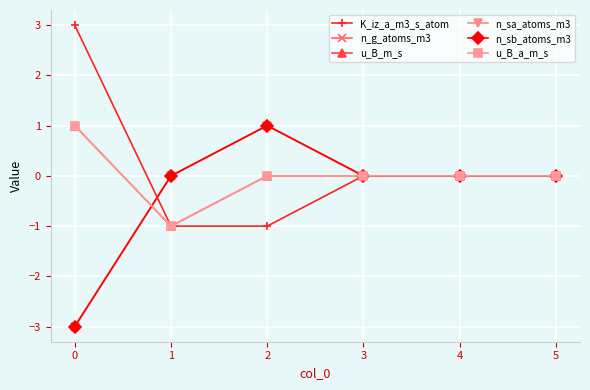

Does the chart have visible grid lines?

Yes